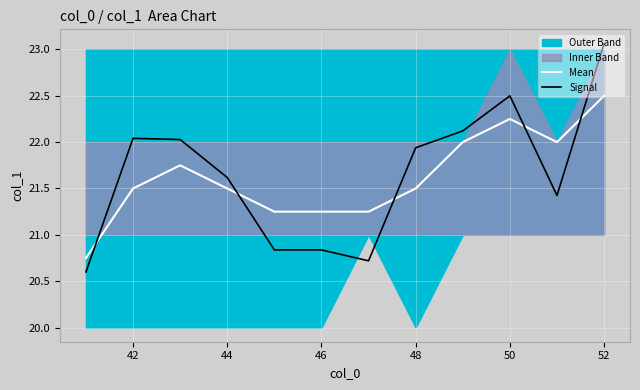

The Mean series shows 34.9 at 46. True or false?

False